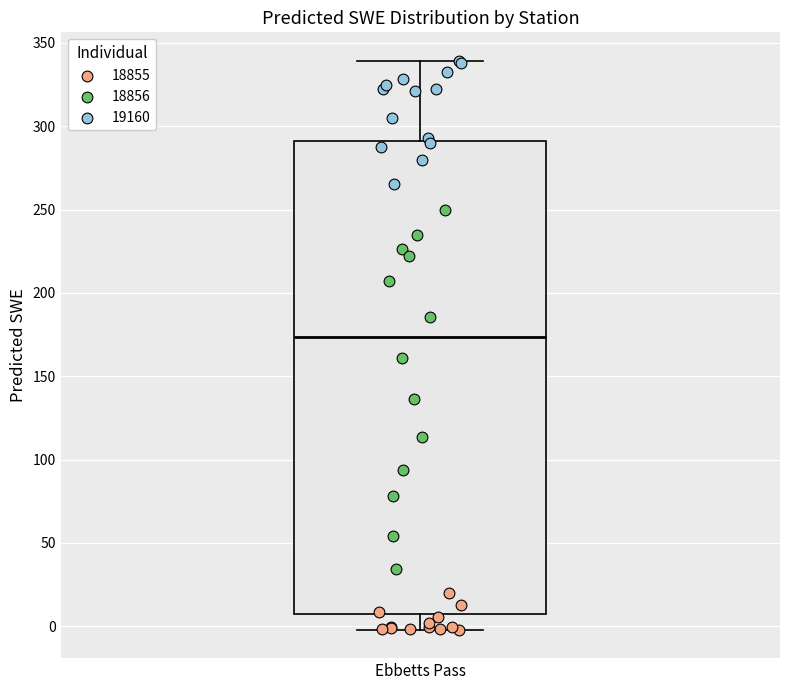

Where is the lower edge of the box for Ebbetts Pass on the y-axis? The values are not printed on the chart, so give them approximately, as read against the axis.

10